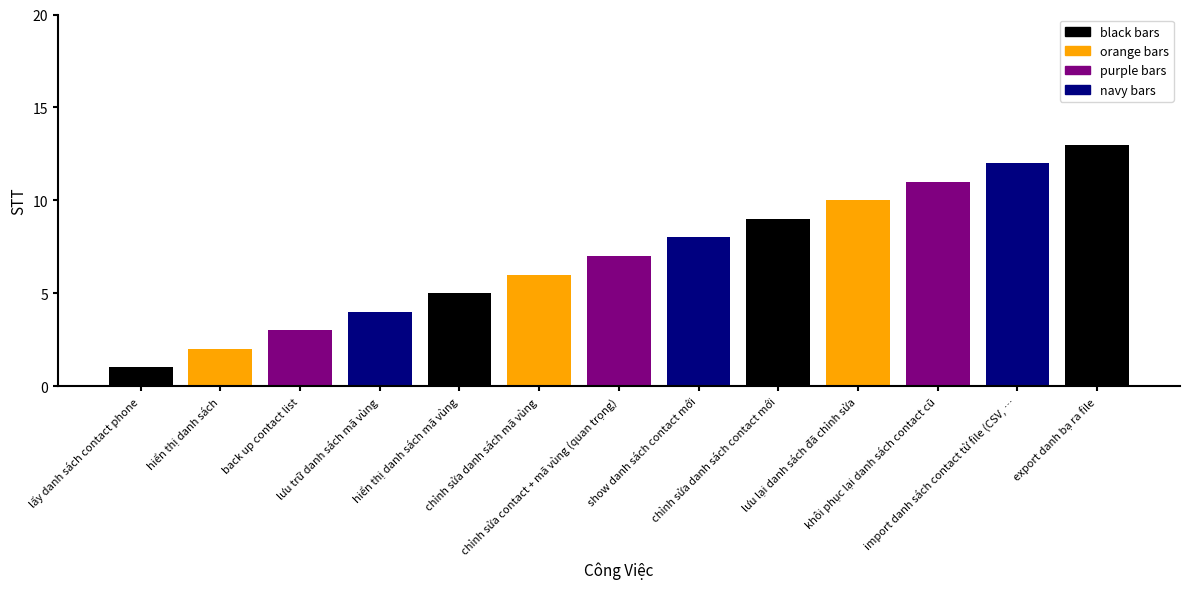

The value at chỉnh sửa danh sách contact mới is 9. True or false?

True